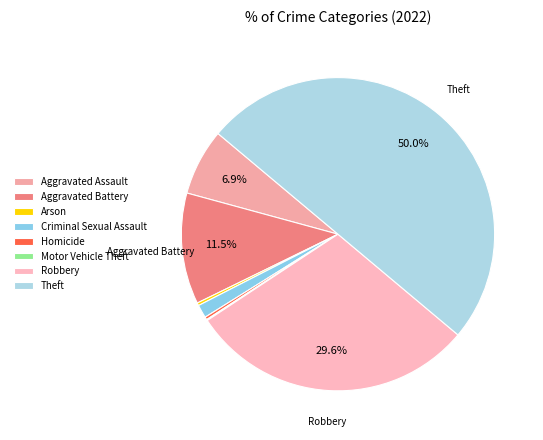

To the nearest percent, what is the difference between the largest and smallest slice percentages?

50%